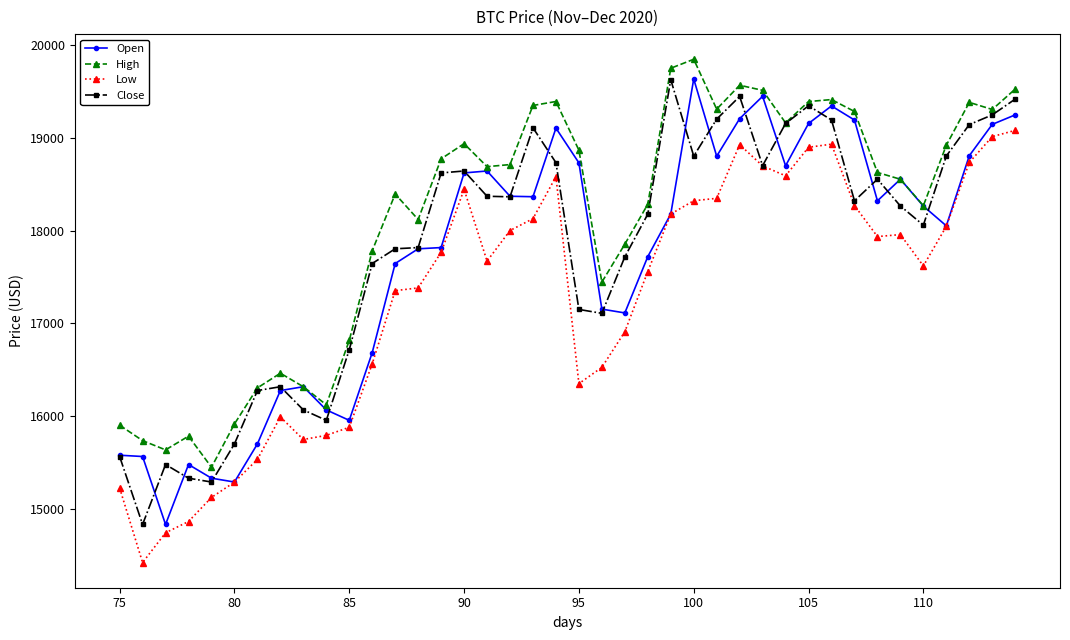

What are all the series names shown in the legend?

Open, High, Low, Close